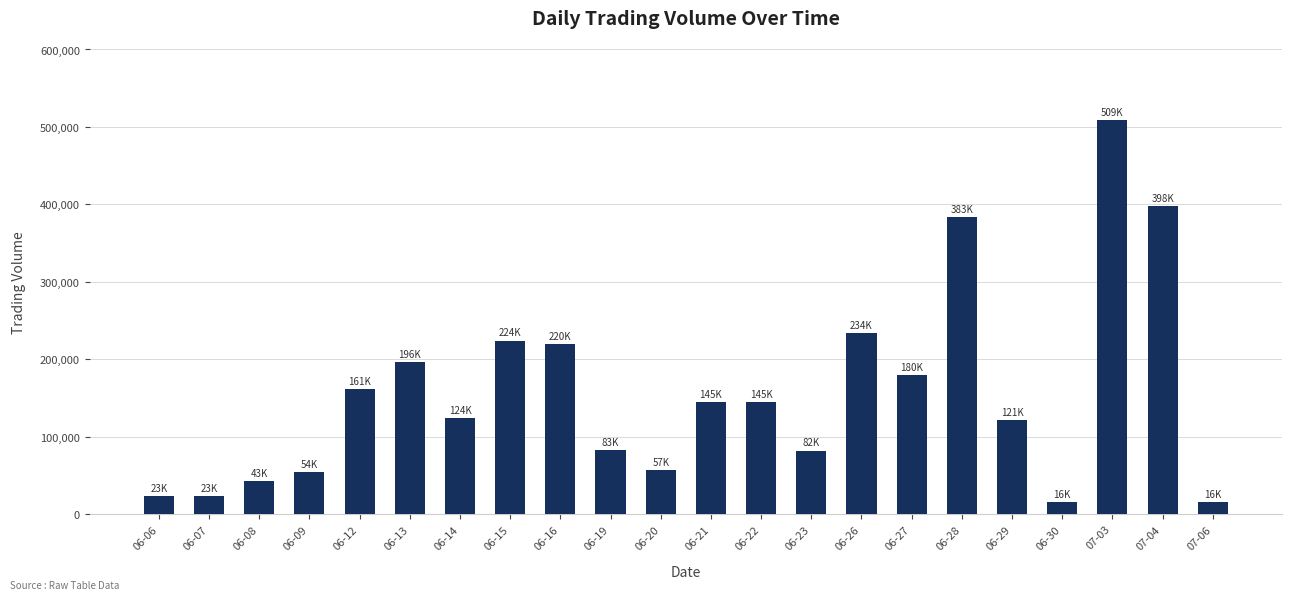

Which has a higher value, 06-27 or 06-06?

06-27